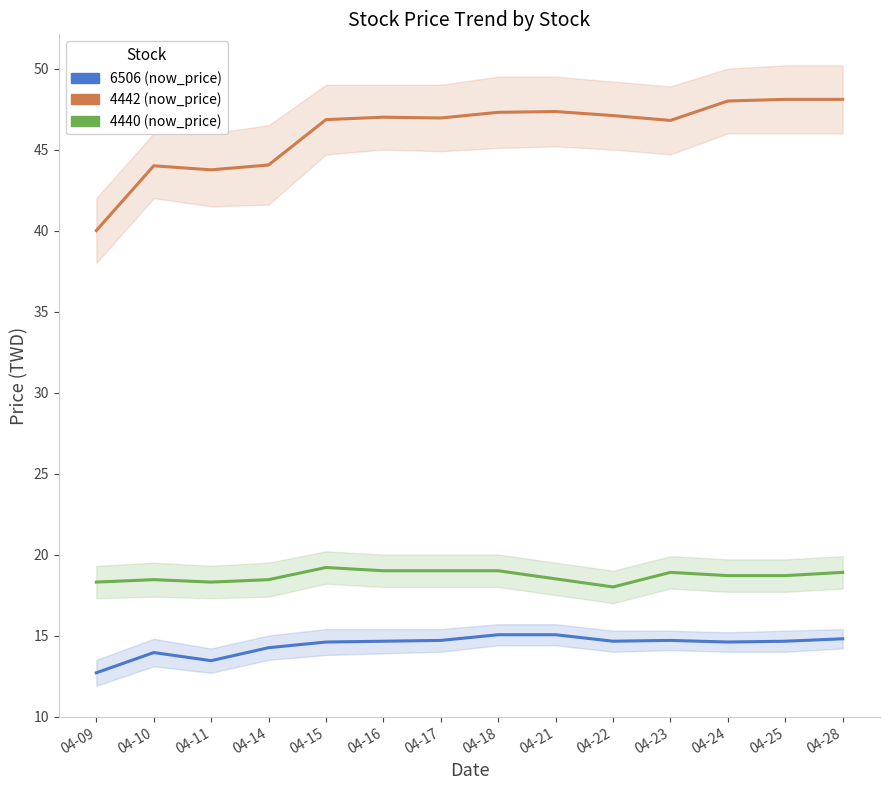

True or false: 6506 (now_price) and 4440 (now_price) cross at least once.

False